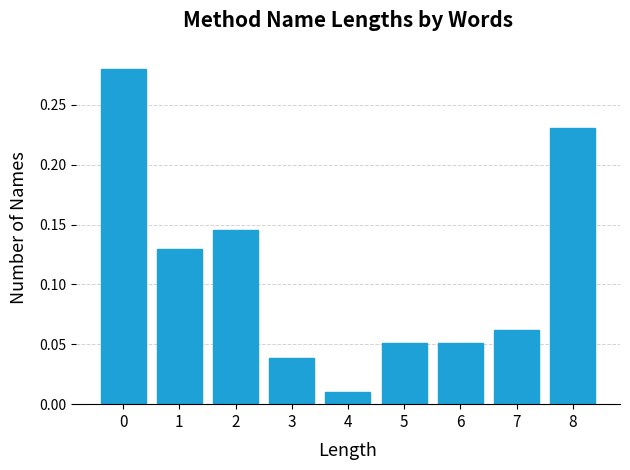

How many bars are there in total?

9